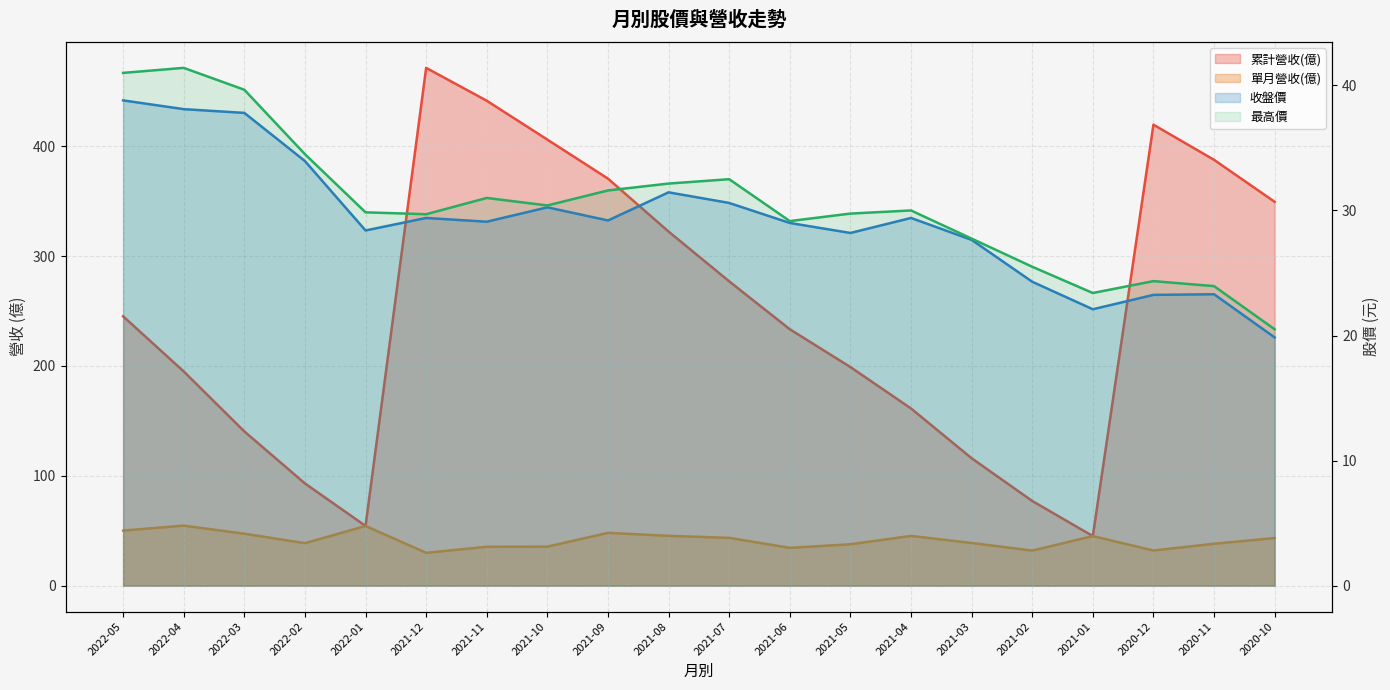

Where is the first local minimum for 最高價?

2021-12